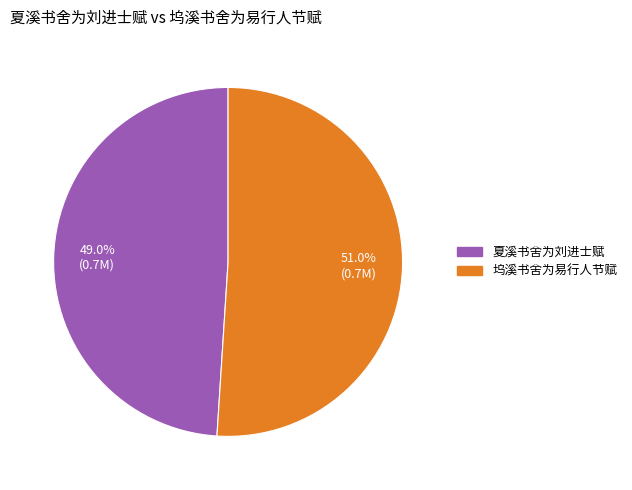

Which category has the biggest portion of the pie?

坞溪书舍为易行人节赋